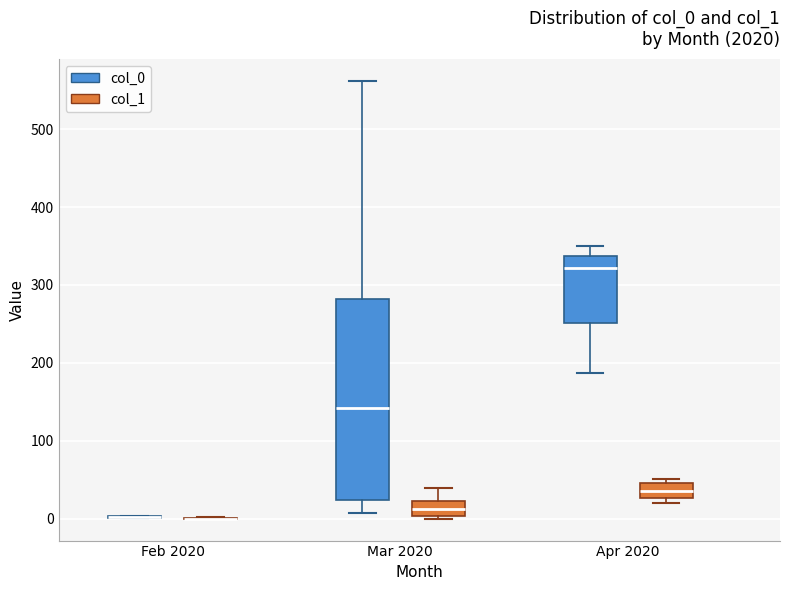

Which box is the tallest, from its lower edge to its upper edge?

Mar 2020 (col_0)